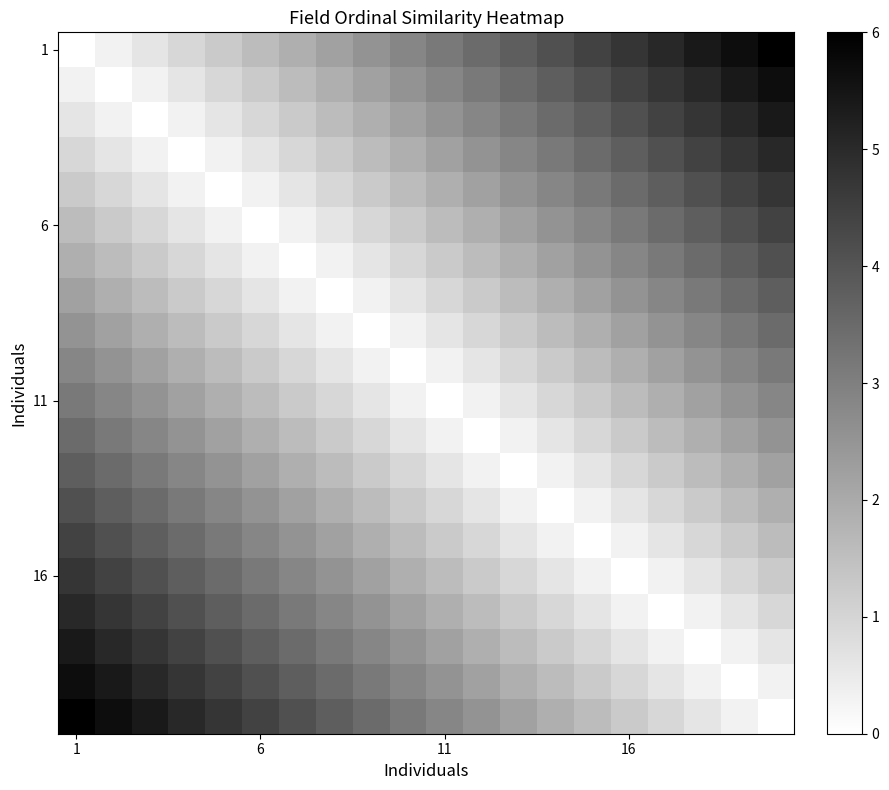

Which category has the lowest value across all series?

1